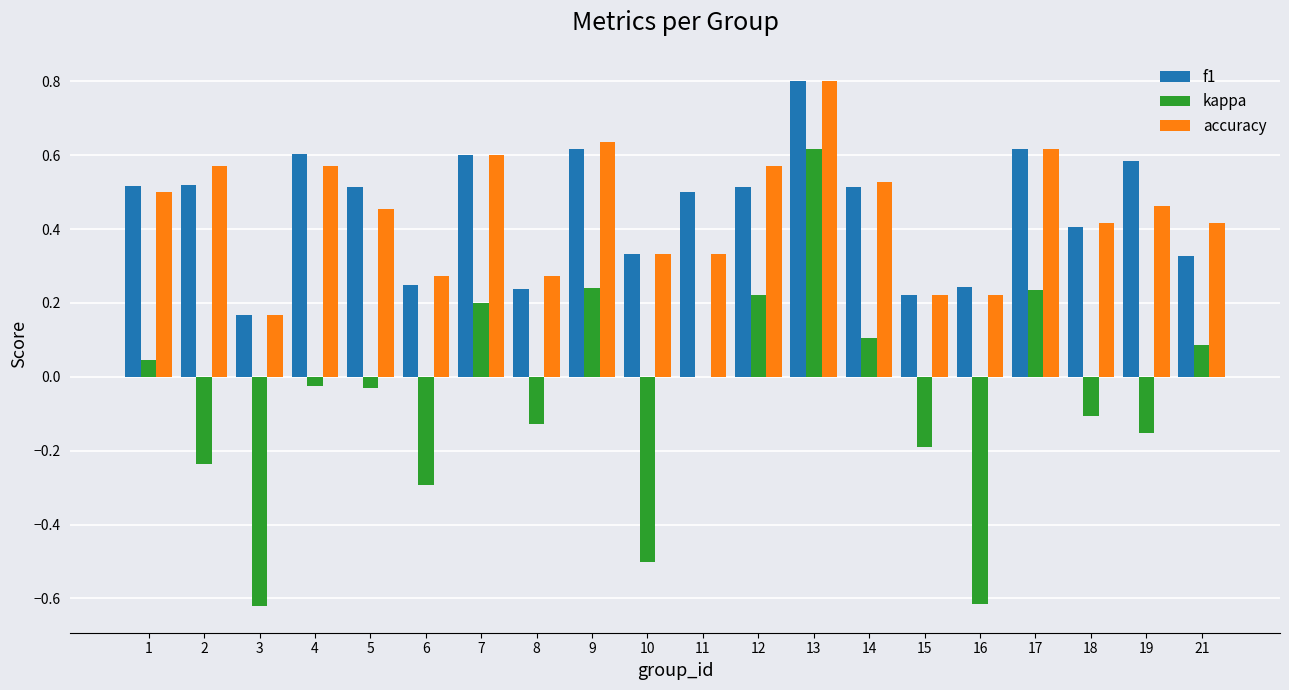

Which series changed the most between 15 and 21?

kappa